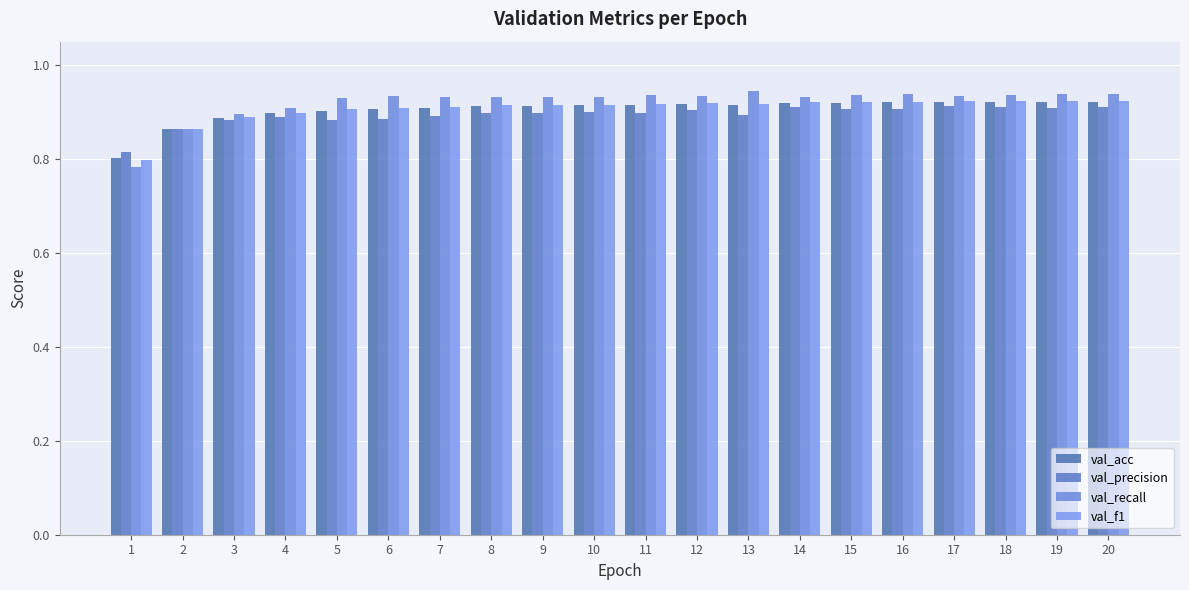

List the series in order of their peak value, lowest first.

val_precision, val_acc, val_f1, val_recall